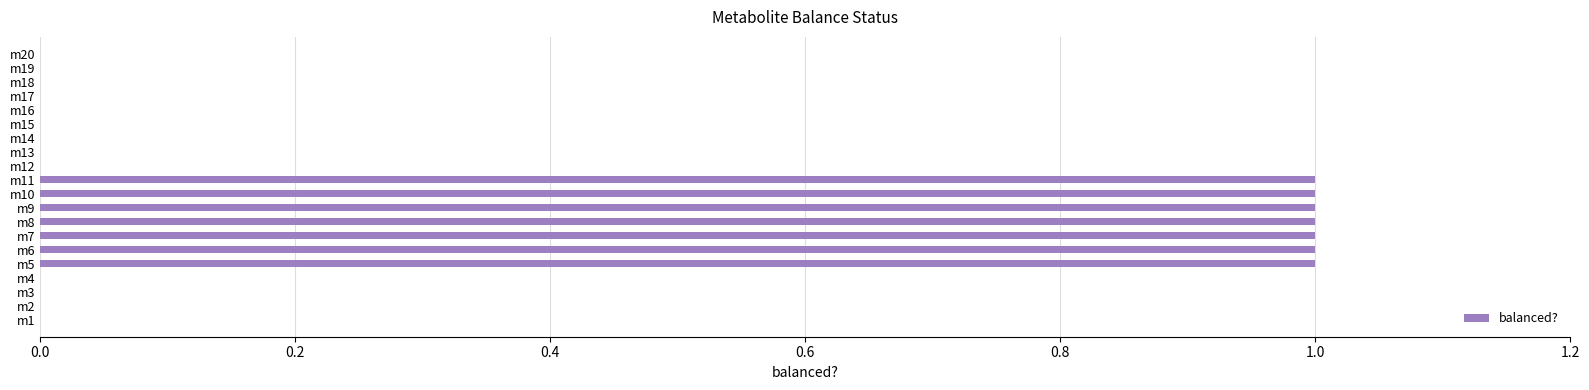

Reading bottom to top, extract all data points from this chart.

m1=0	m2=0	m3=0	m4=0	m5=1	m6=1	m7=1	m8=1	m9=1	m10=1	m11=1	m12=0	m13=0	m14=0	m15=0	m16=0	m17=0	m18=0	m19=0	m20=0